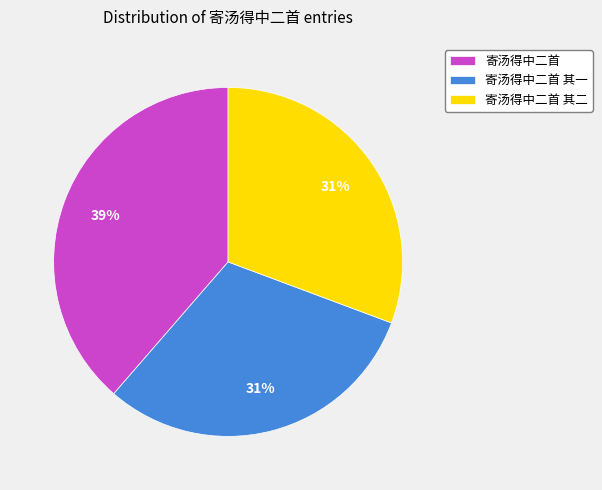

To the nearest percent, what percentage of the pie is 寄汤得中二首 其一?

31%